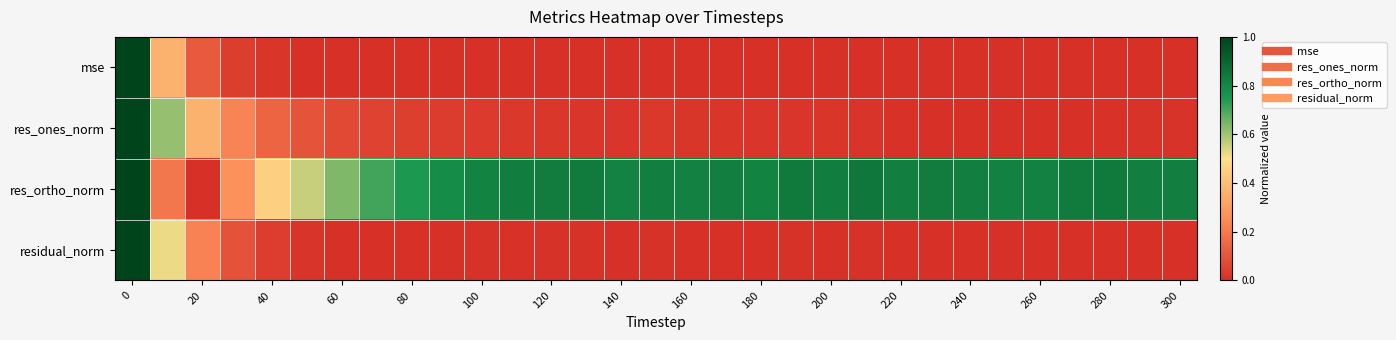

At how many categories does at least one series exceed 0?

31